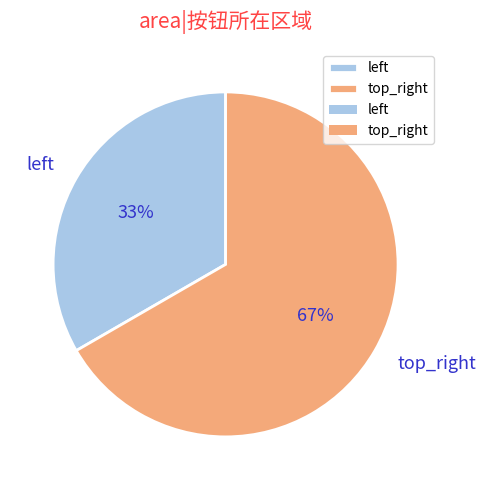

Which category accounts for the majority?

top_right